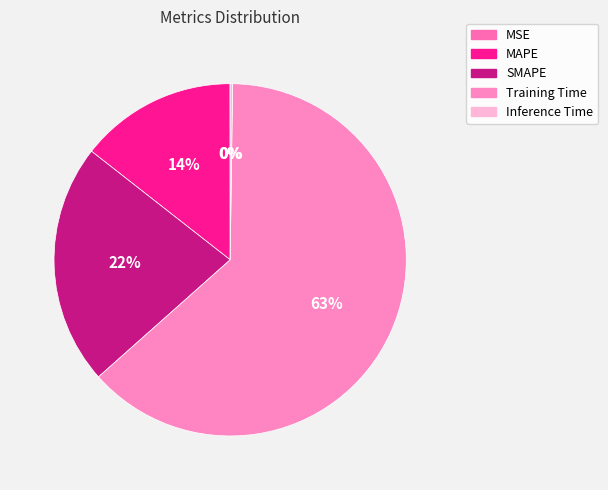

Is MAPE the majority of the pie?

No